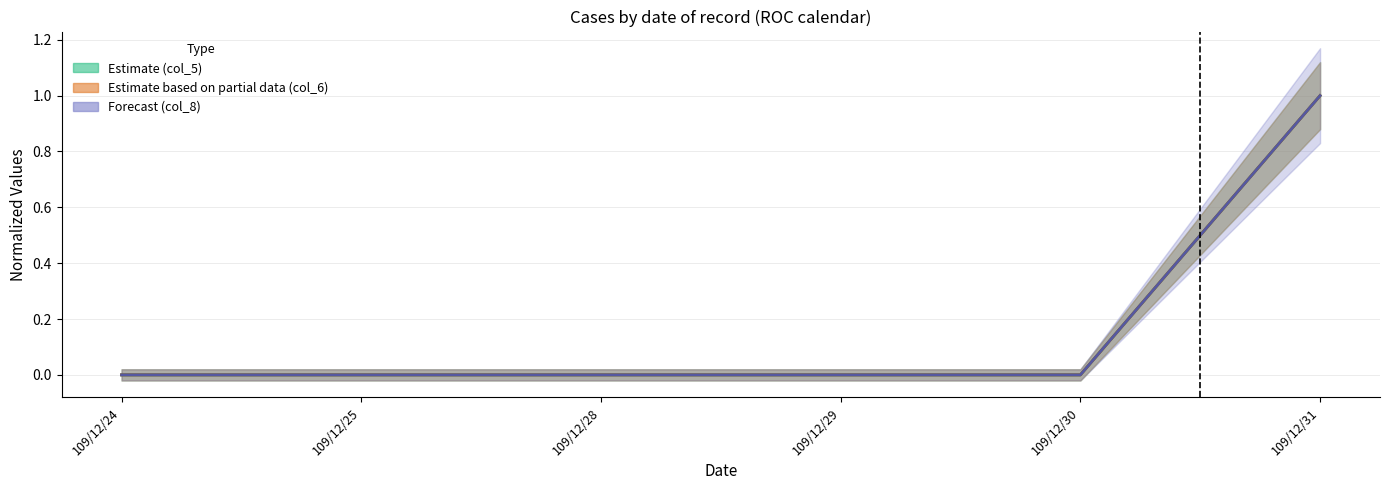

At which category is the sum across all series the highest?

109/12/31